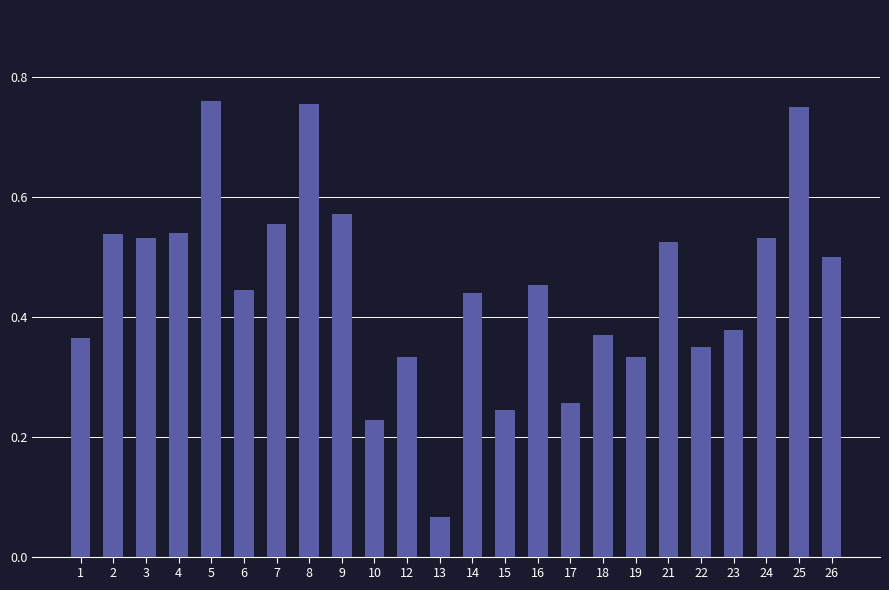

The chart shows a value of 0.1 at 17. True or false?

False